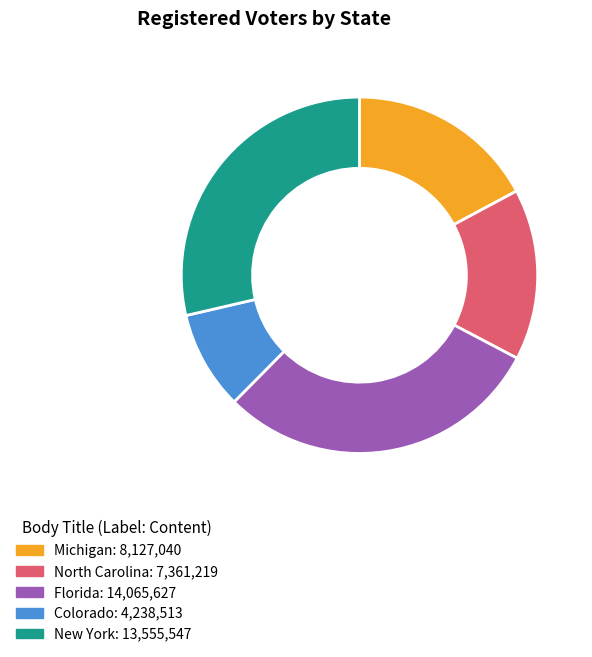

Is Colorado the majority of the pie?

No